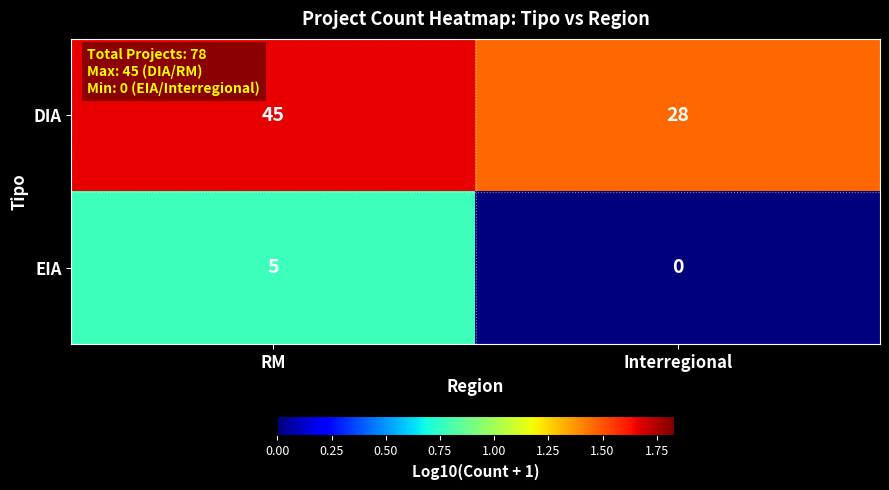

At how many categories does at least one series exceed 0?

2